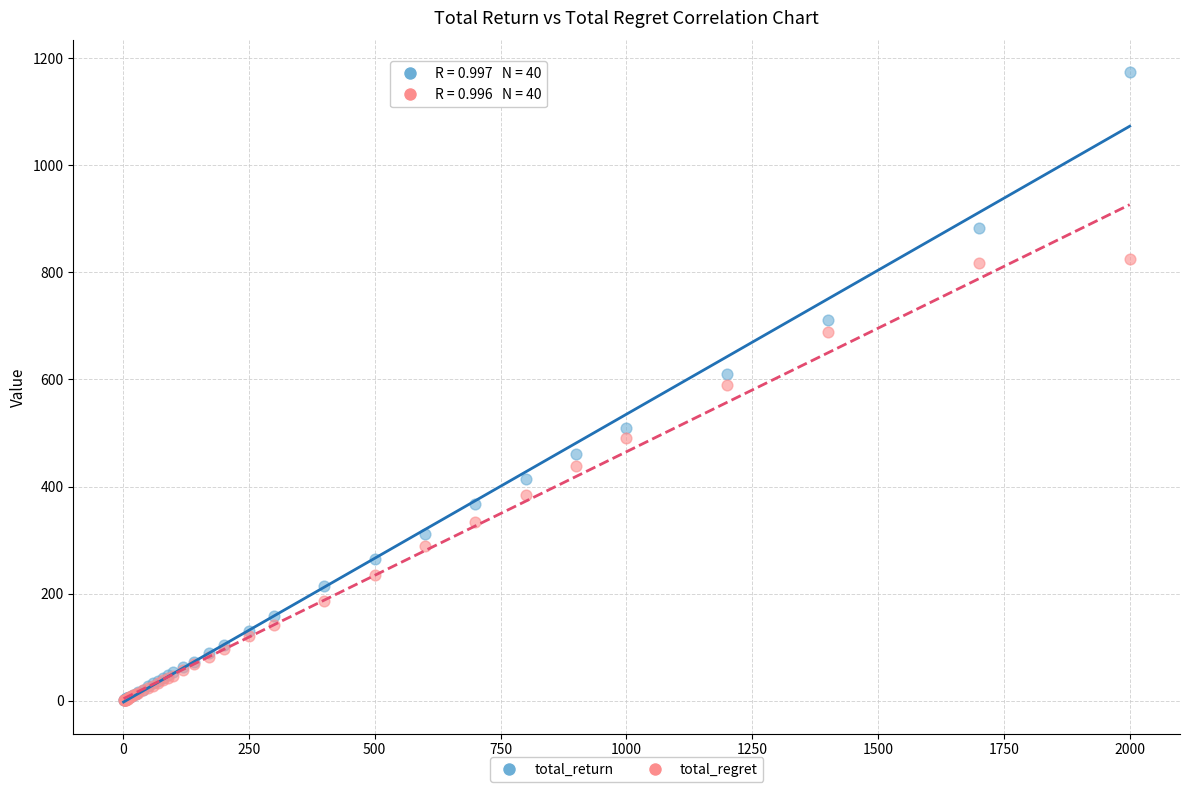

Which series reaches the maximum Y coordinate?

total_return